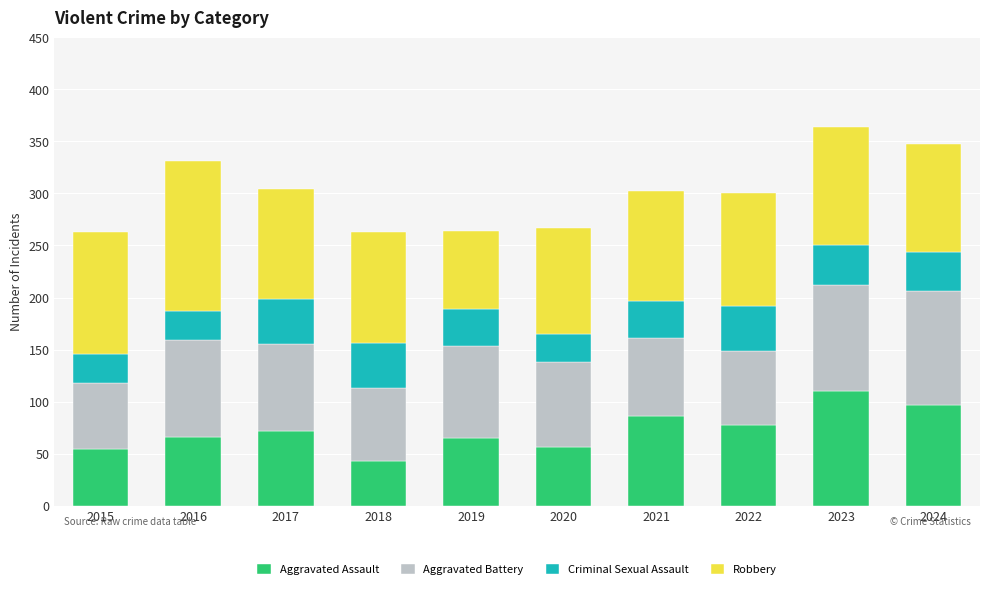

Which category has the highest value in the Aggravated Assault series?

2023